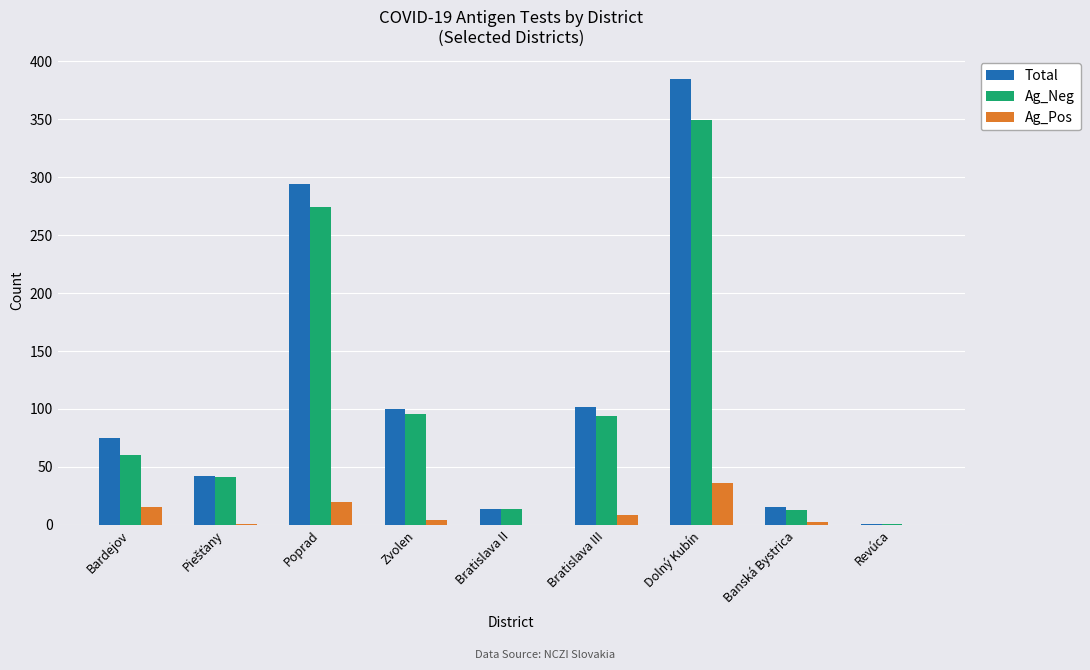

At which category is the sum across all series the highest?

Dolný Kubín